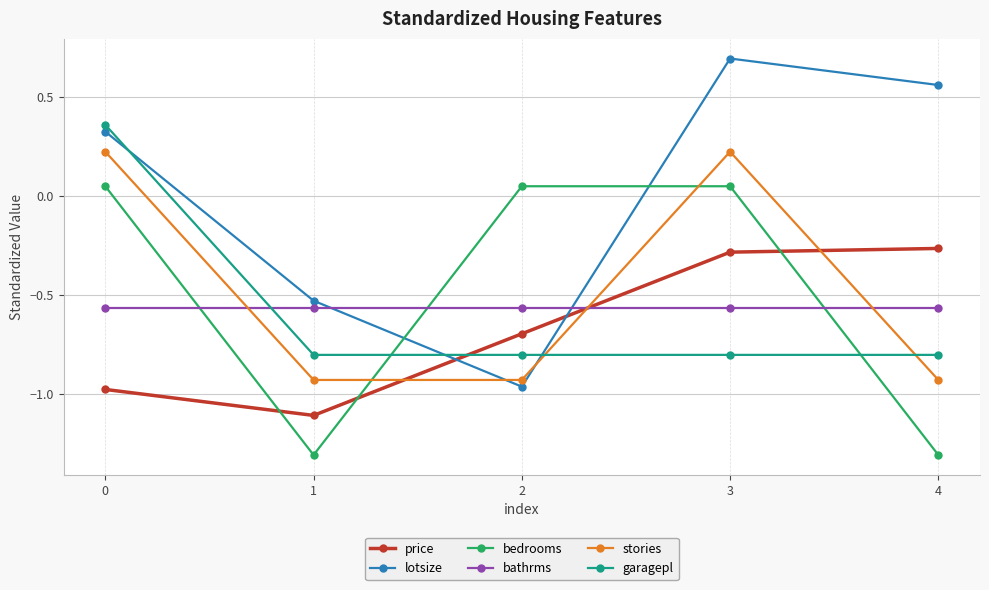

True or false: garagepl has more than 2 interior local peaks.

False